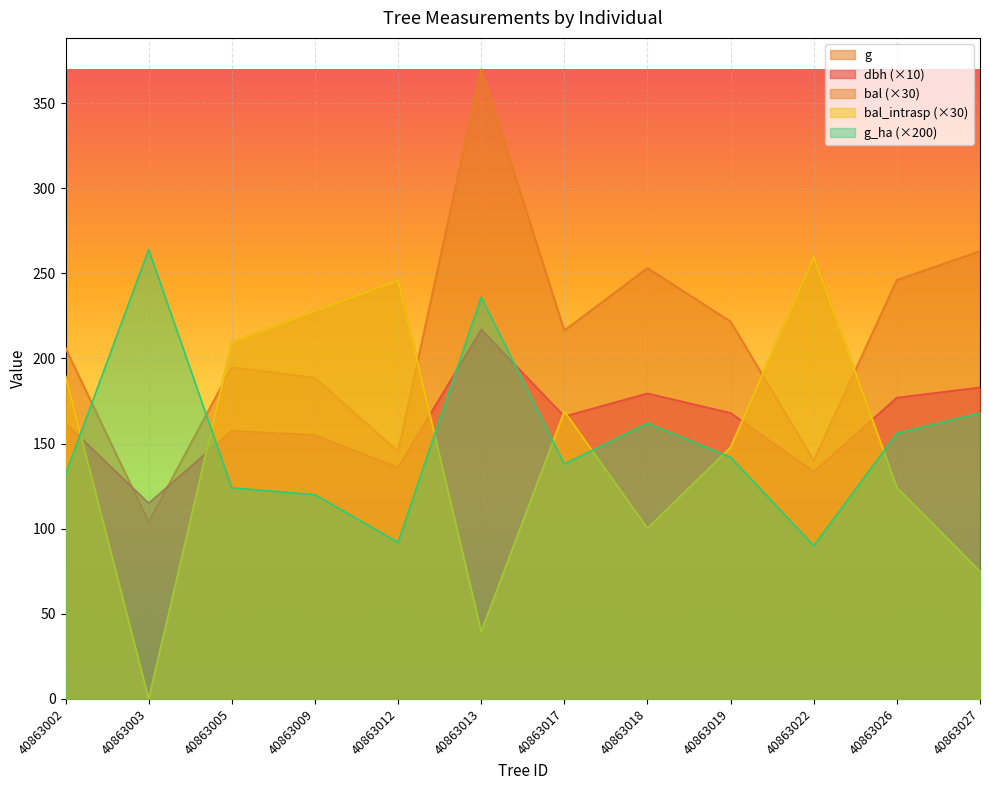

What is the difference between the highest and lowest values at 40863002?

74.1